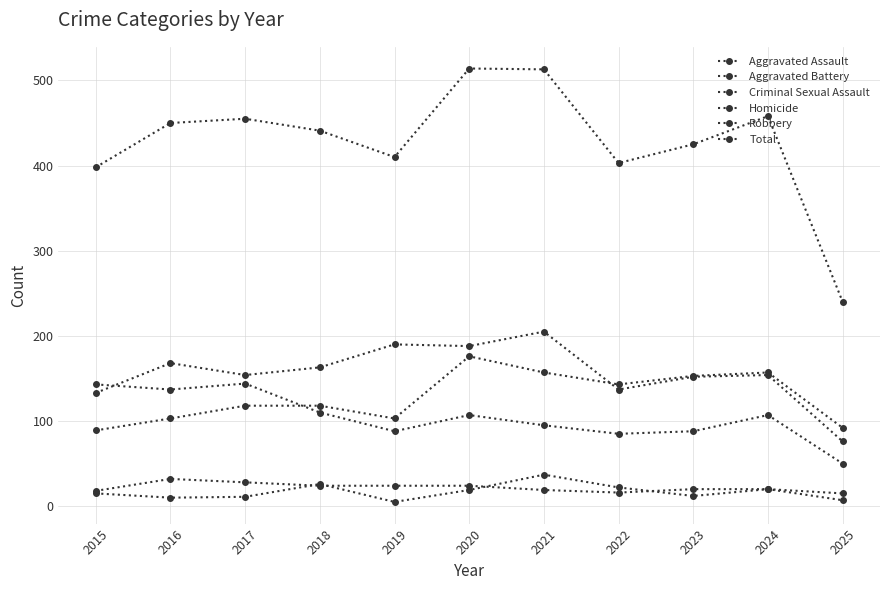

How many series are shown in this chart?

6